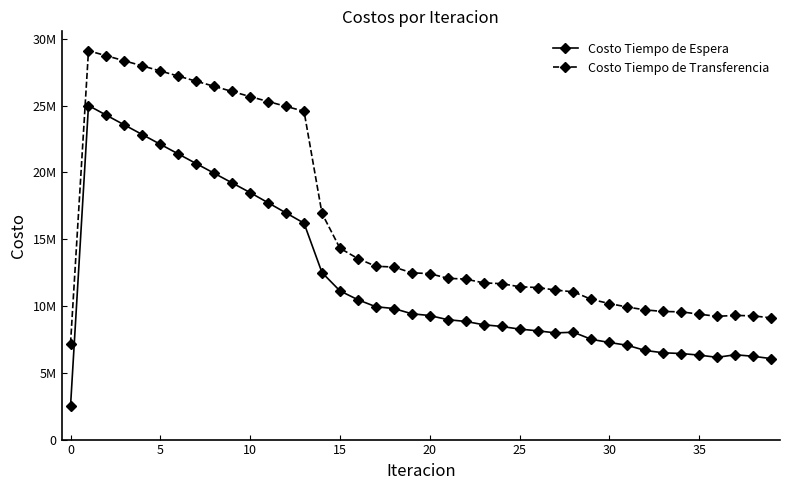

What are all the series names shown in the legend?

Costo Tiempo de Espera, Costo Tiempo de Transferencia